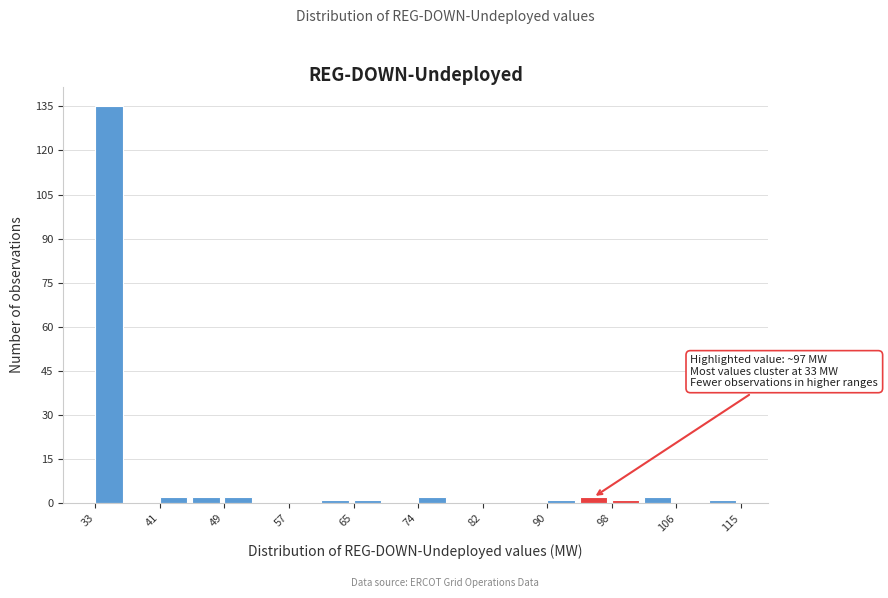

Which range on the x-axis has the tallest bar?

33.0 to 37.1